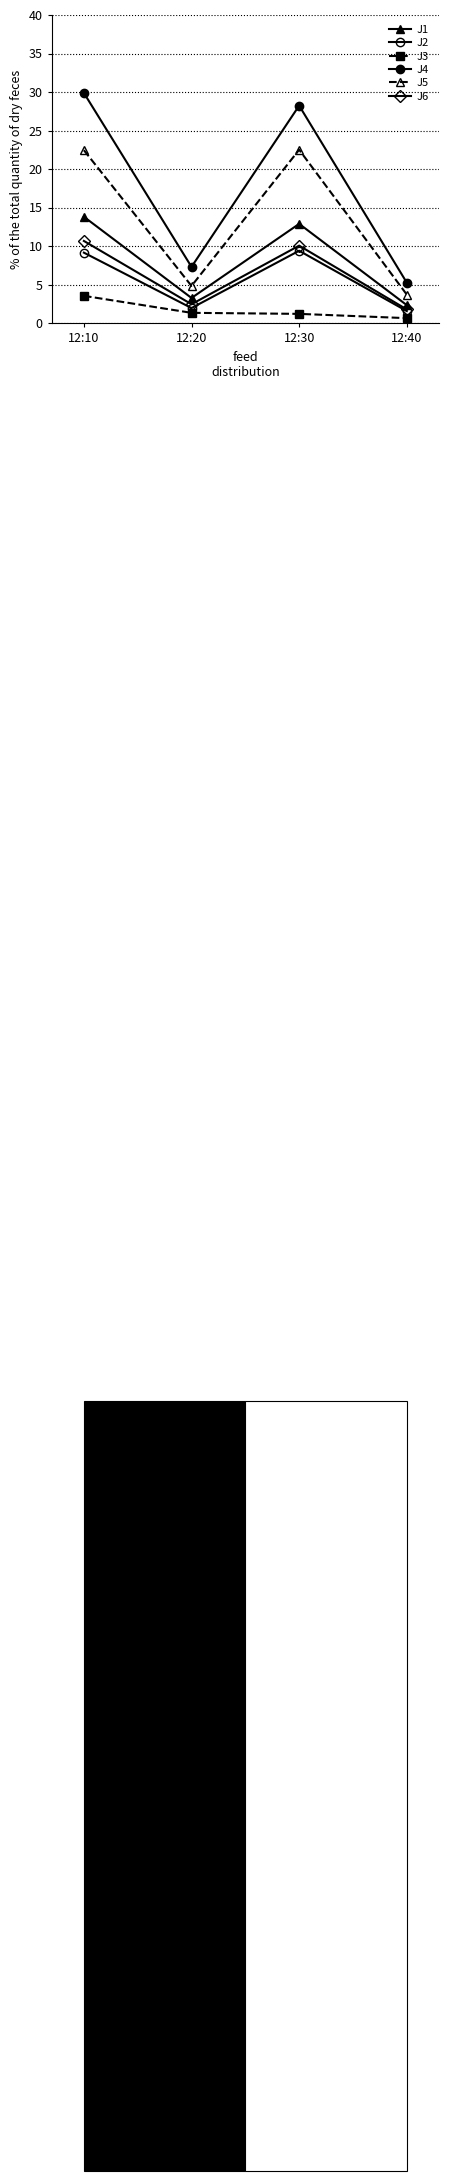

How many lines are shown in the chart?

6